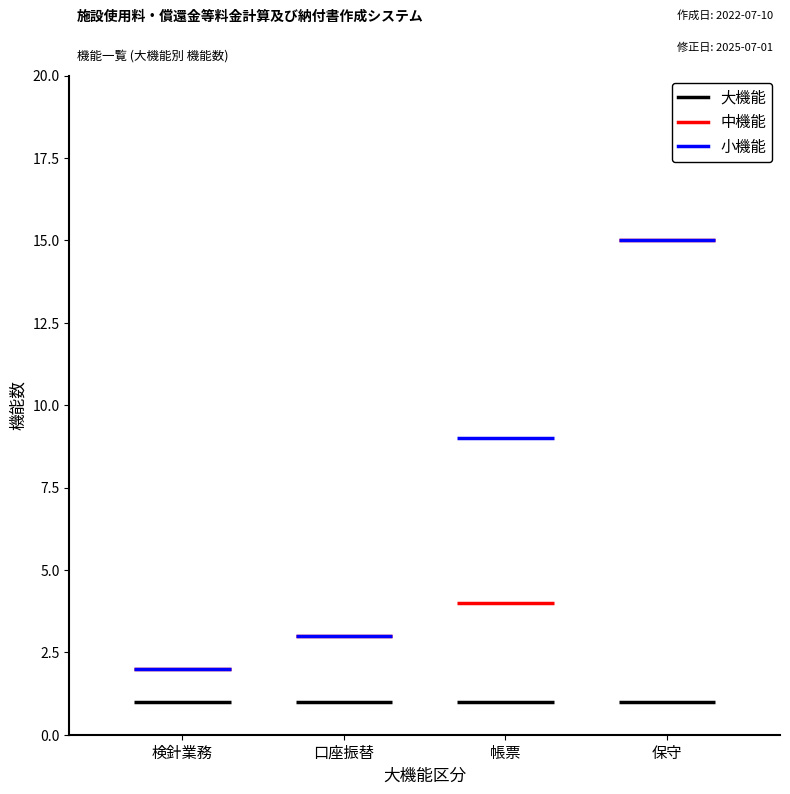

Rank the series at 口座振替 from lowest to highest value.

大機能, 中機能, 小機能